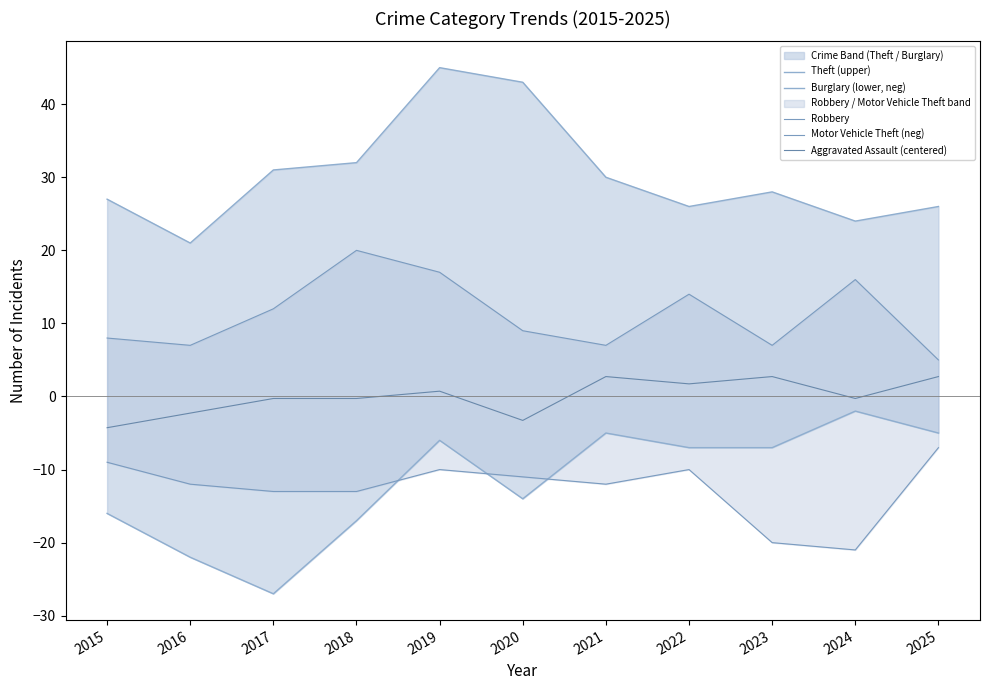

How many interior local valleys does the Motor Vehicle Theft (neg) series have?

2